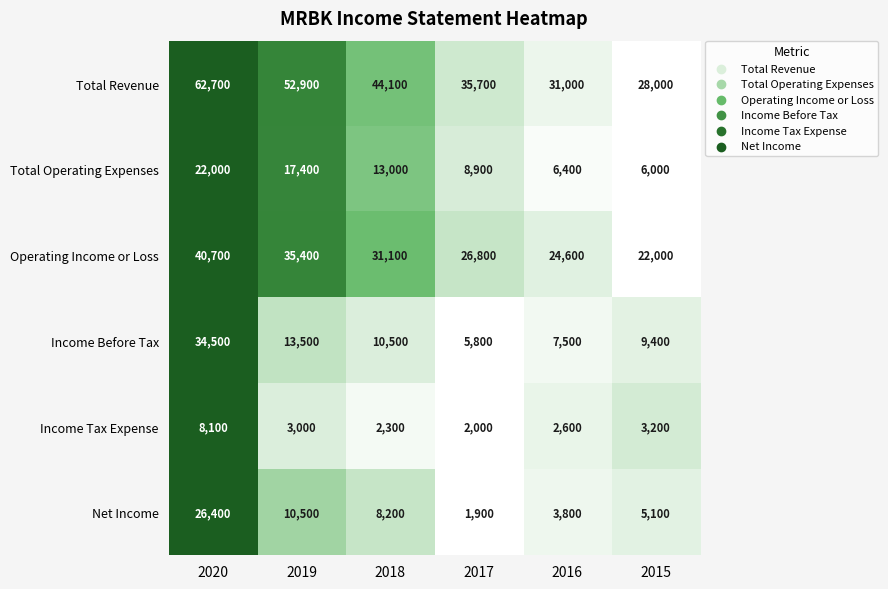

How many data points does each series have?

6